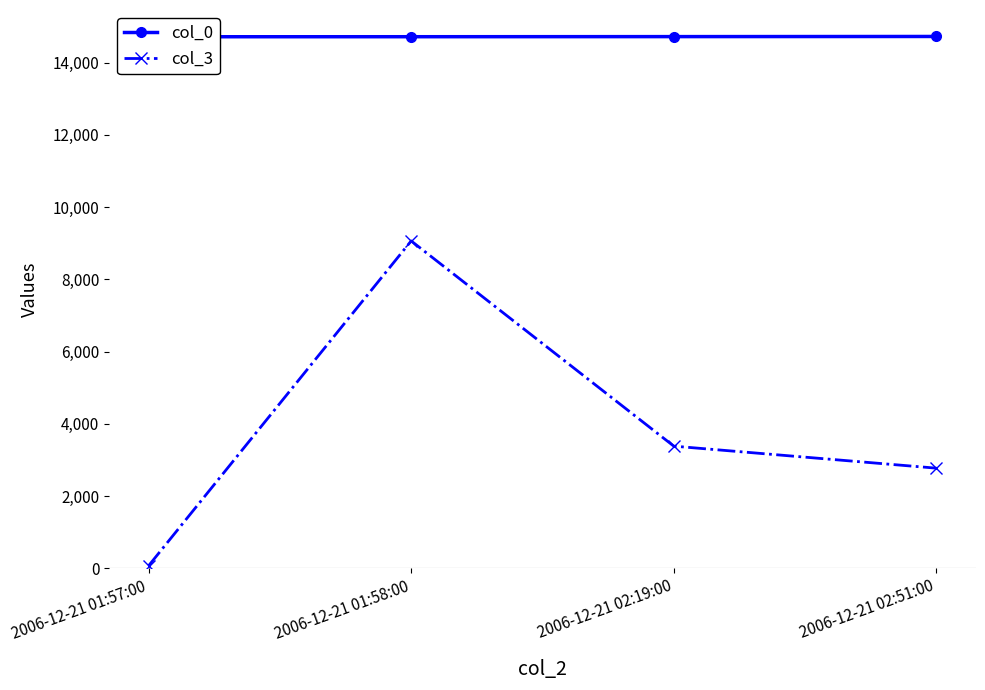

The col_0 series shows 14722 at 2006-12-21 02:19:00. True or false?

True